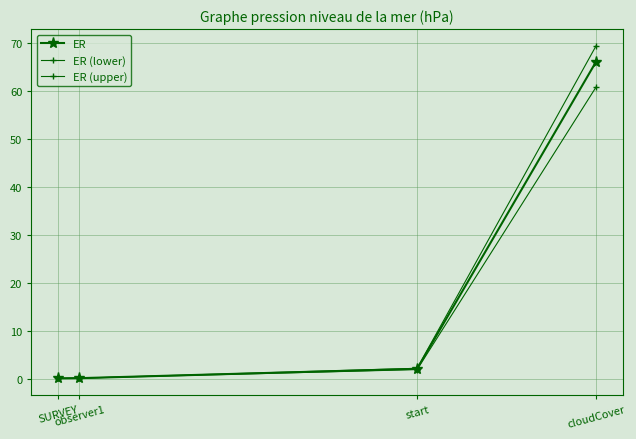

How many data points does each series have?

4